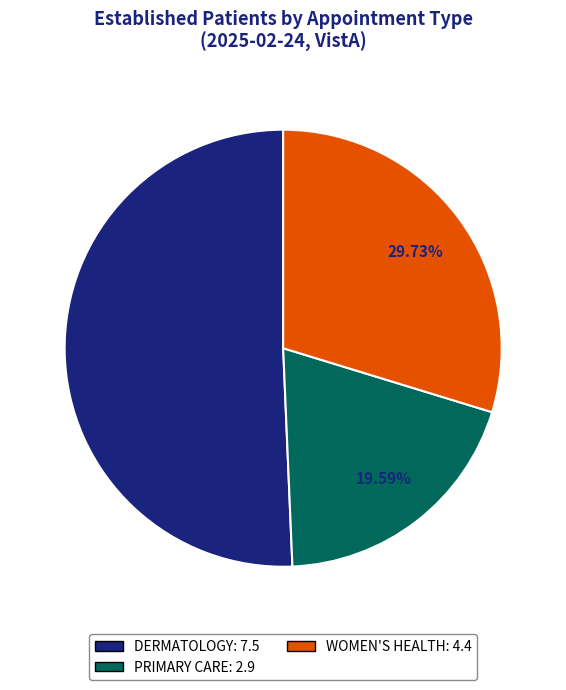

Does any single category account for the majority?

Yes